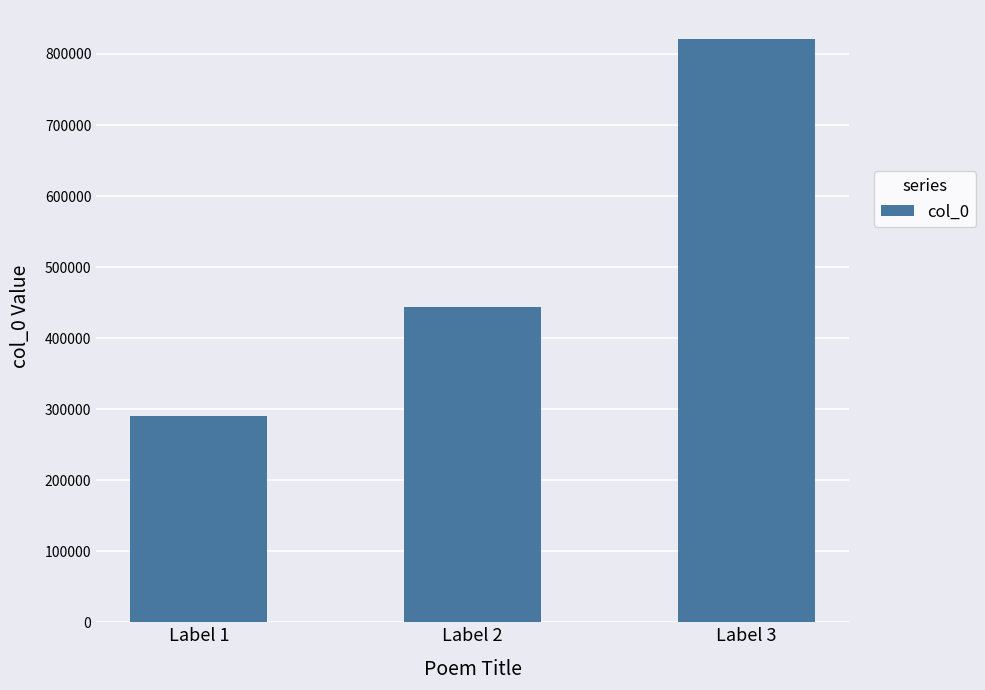

Reading right to left, what are all the values shown in this chart?

Label 3=820872	Label 2=443404	Label 1=289876